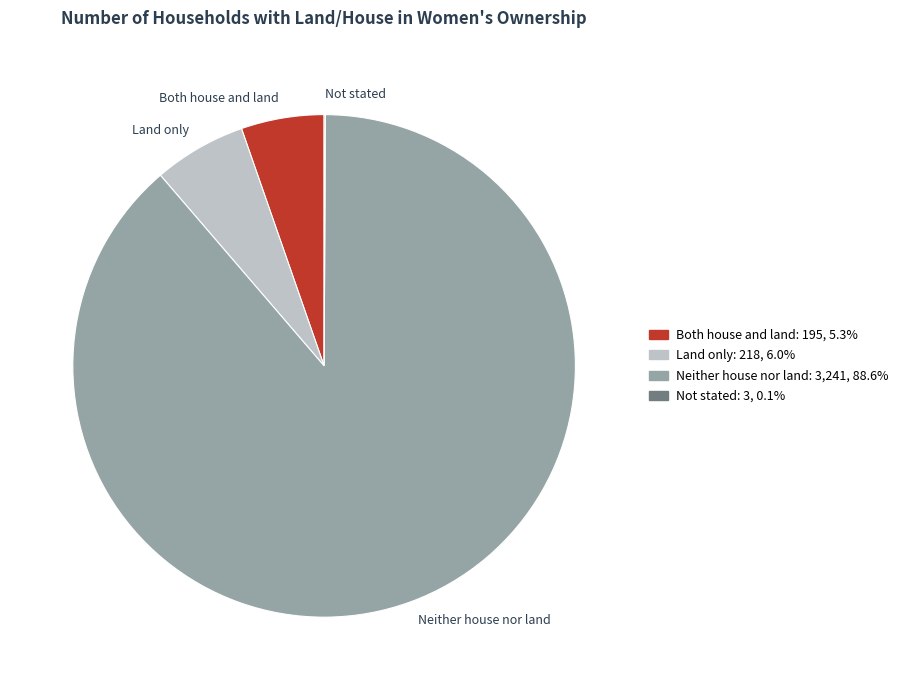

Does Neither house nor land represent more than half of the total?

Yes